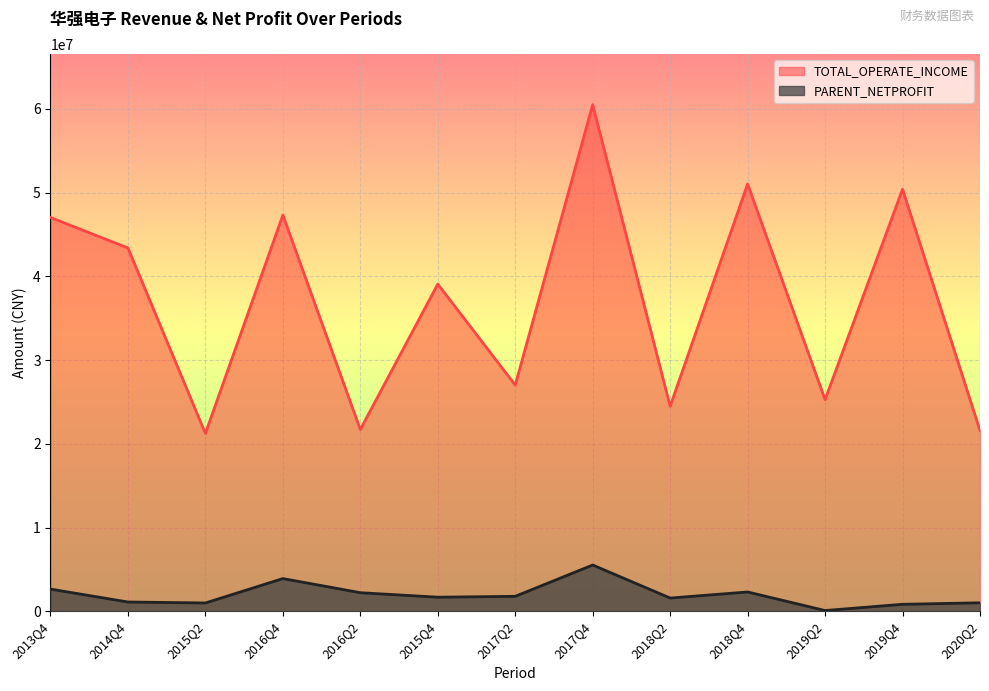

What is the highest value of the PARENT_NETPROFIT series?

5521081.0